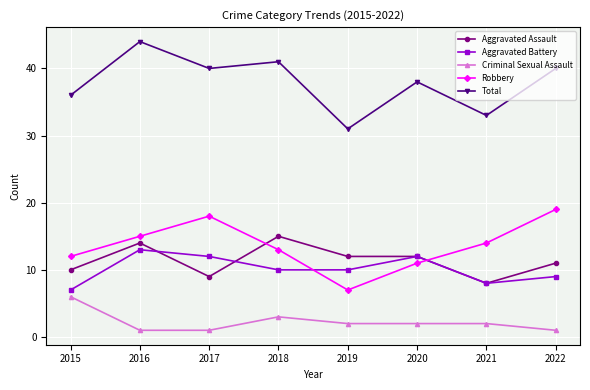

Where is Aggravated Assault nearest to the value 11?

2022